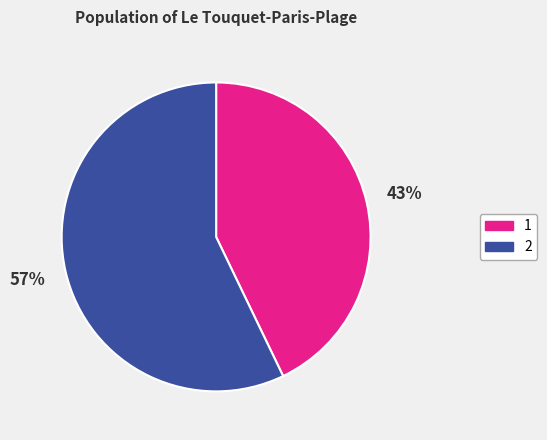

Do 2 and 1 together represent more than half of the pie?

Yes